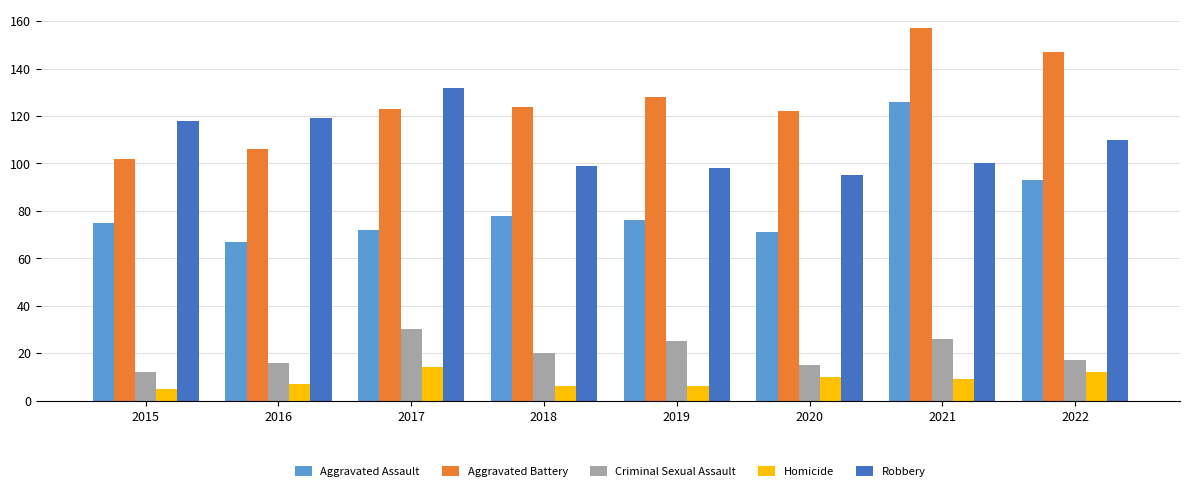

What is the sum of the Aggravated Assault values at 2016 and 2015?

142